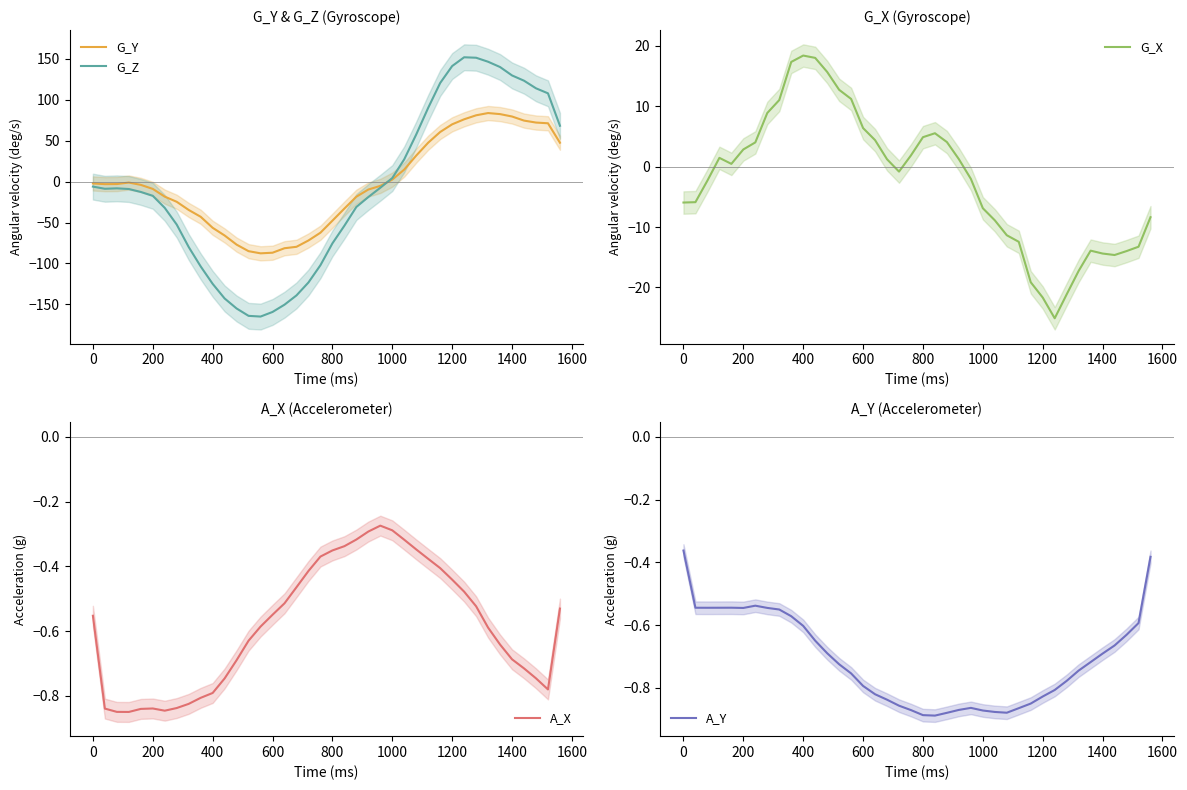

Which series has the largest range (max minus min)?

G_Z